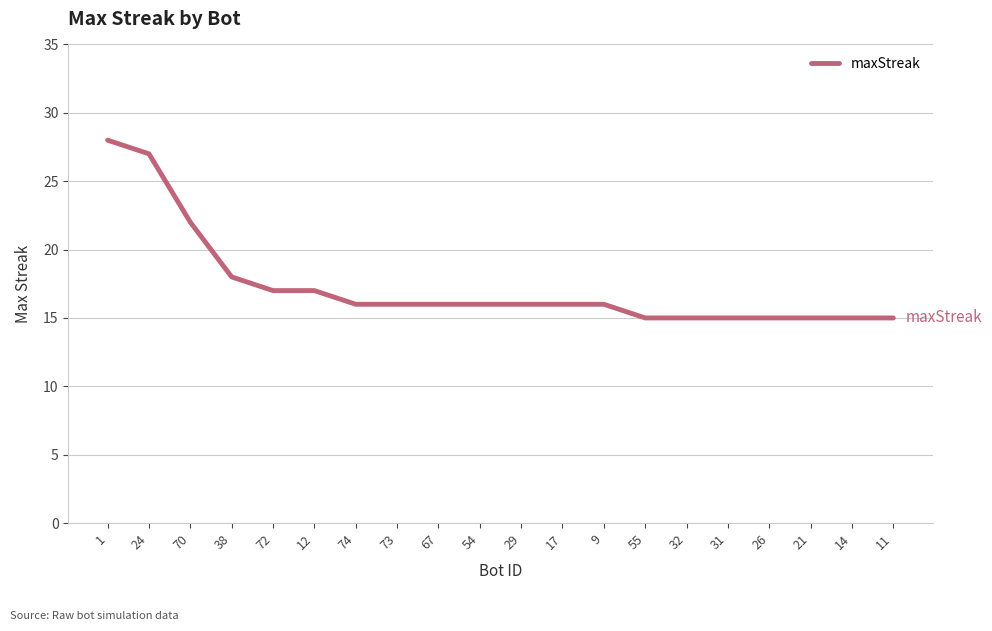

Reading left to right, list all the values displayed in this chart.

1=28	24=27	70=22	38=18	72=17	12=17	74=16	73=16	67=16	54=16	29=16	17=16	9=16	55=15	32=15	31=15	26=15	21=15	14=15	11=15